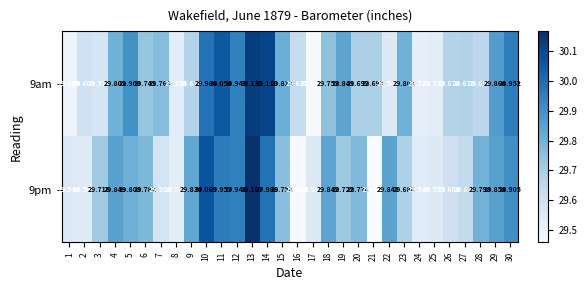

Rank the series at 26 from lowest to highest value.

9pm, 9am